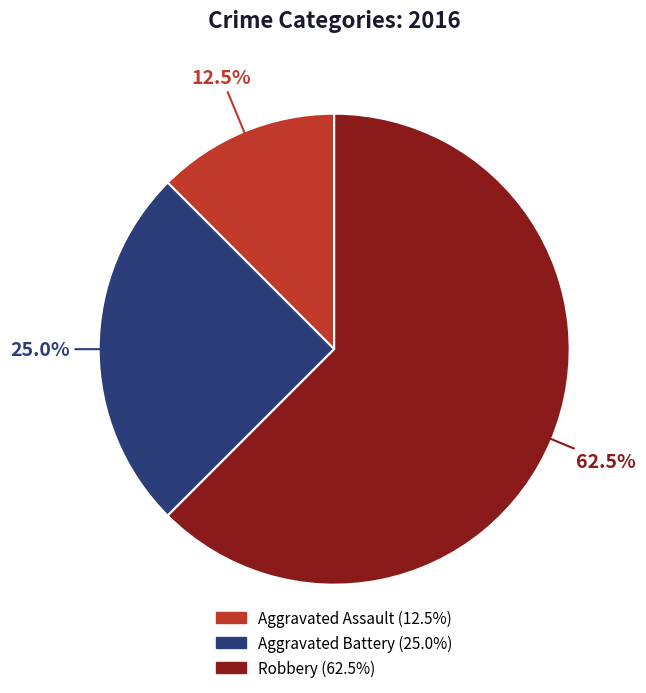

What is the largest slice in the pie chart?

Robbery